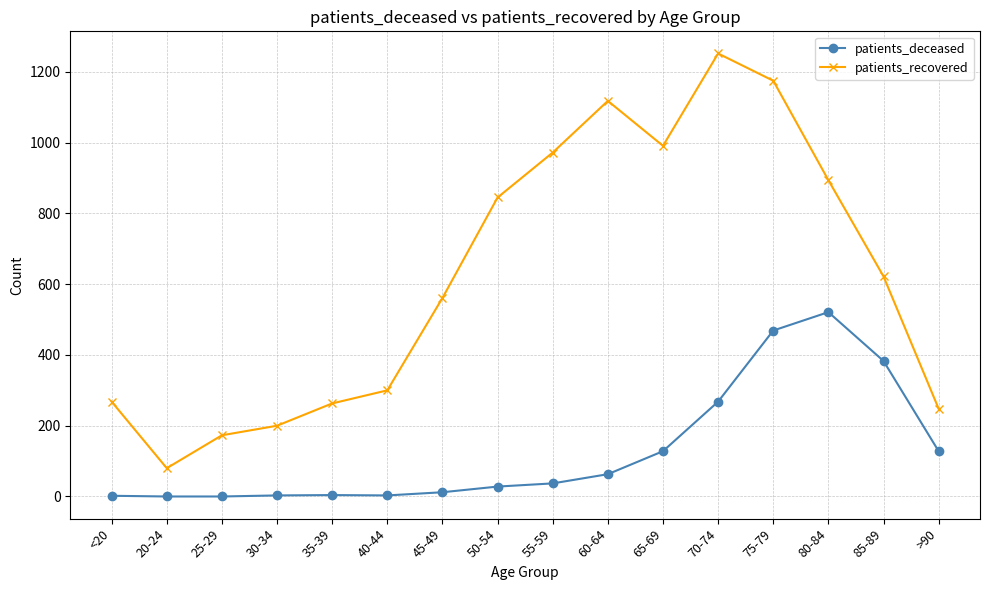

Is this an area chart (filled region under the line)?

No